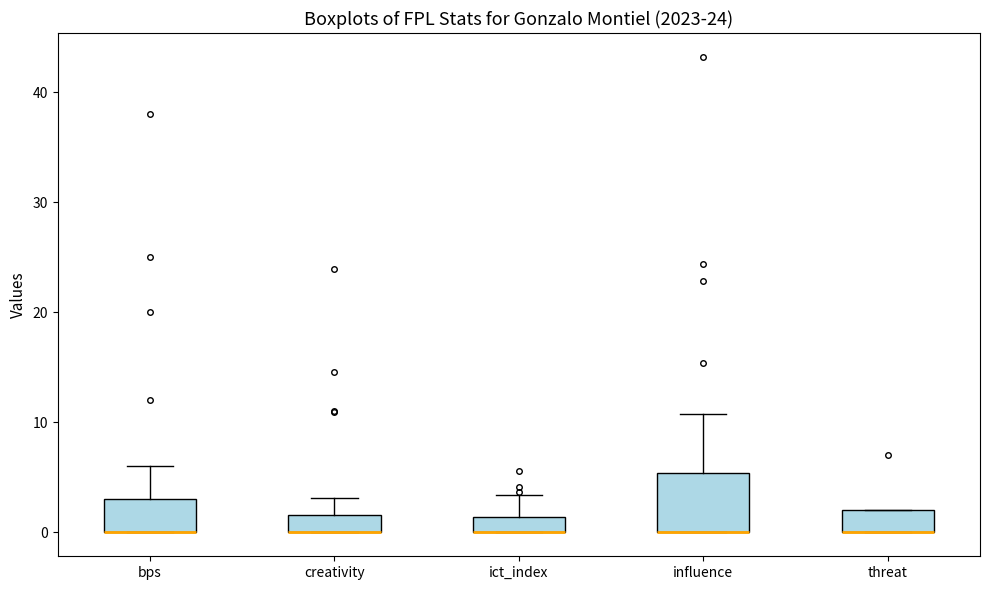

Which box is the tallest, from its lower edge to its upper edge?

influence